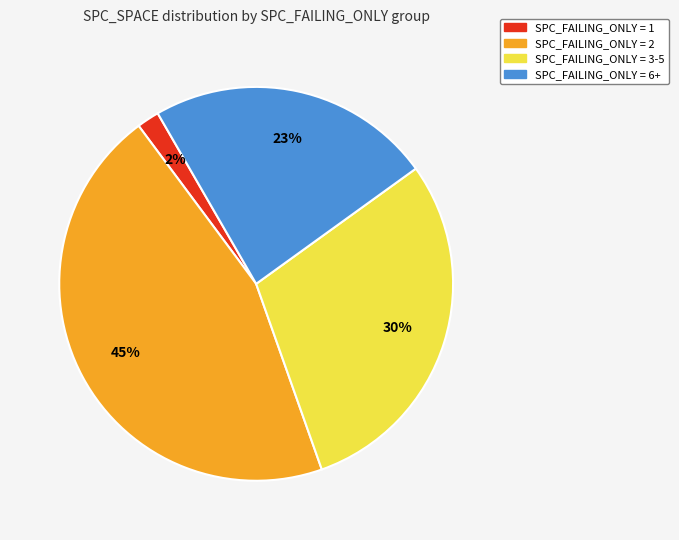

Do SPC_FAILING_ONLY = 3-5 and SPC_FAILING_ONLY = 6+ together represent more than half of the pie?

Yes